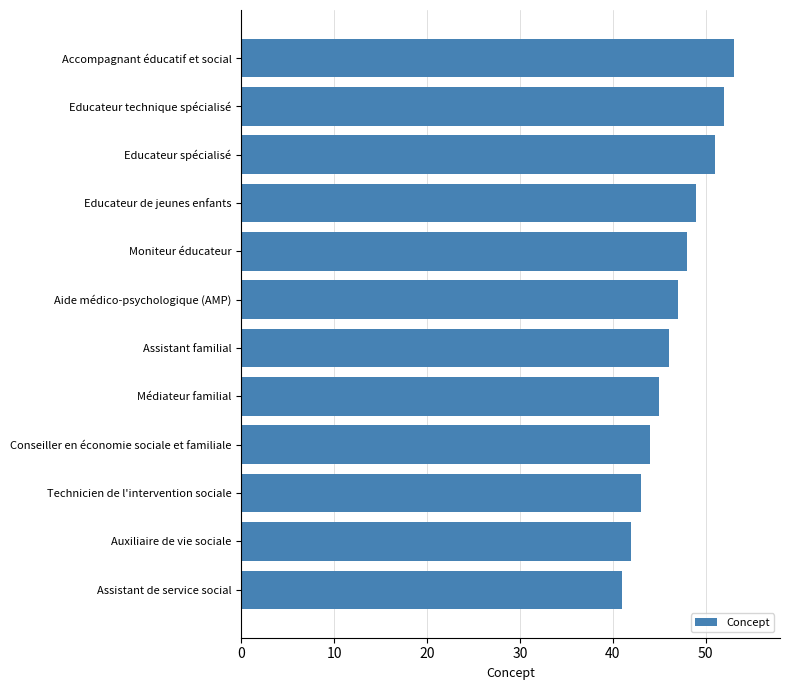

What is the sum of the values at Médiateur familial and Aide médico-psychologique (AMP)?

92